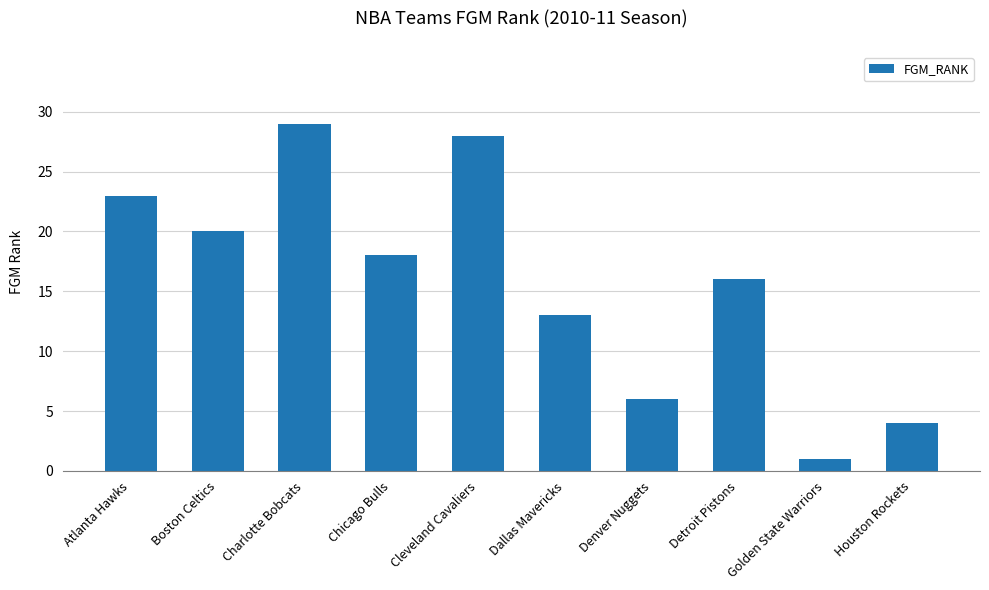

What is the greatest value displayed?

29